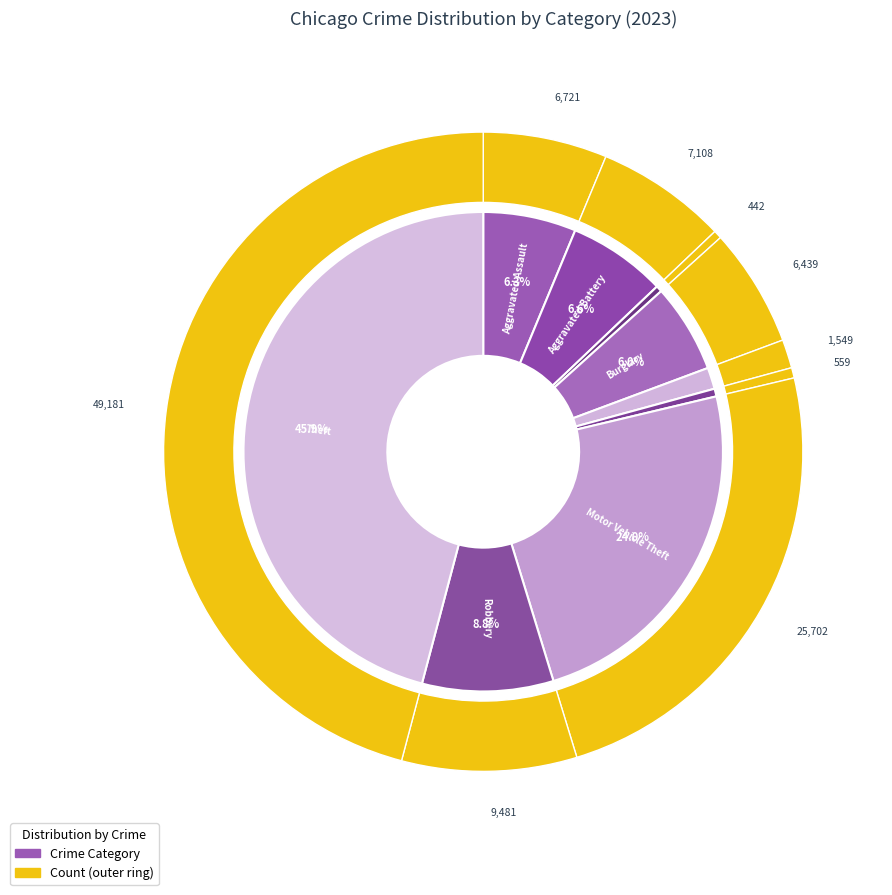

What percentage is the Robbery slice, to the nearest percent?

9%